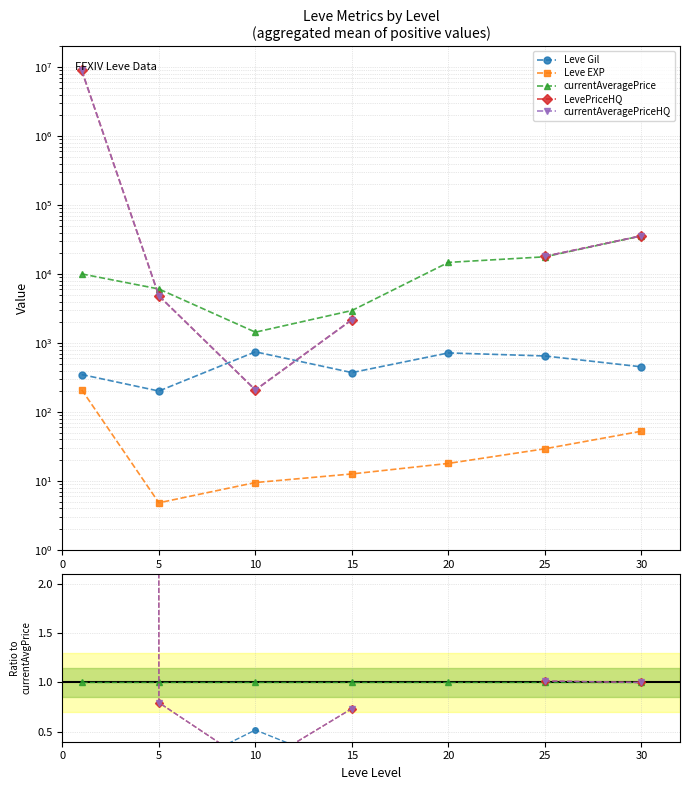

Count the number of data series in this chart.

5